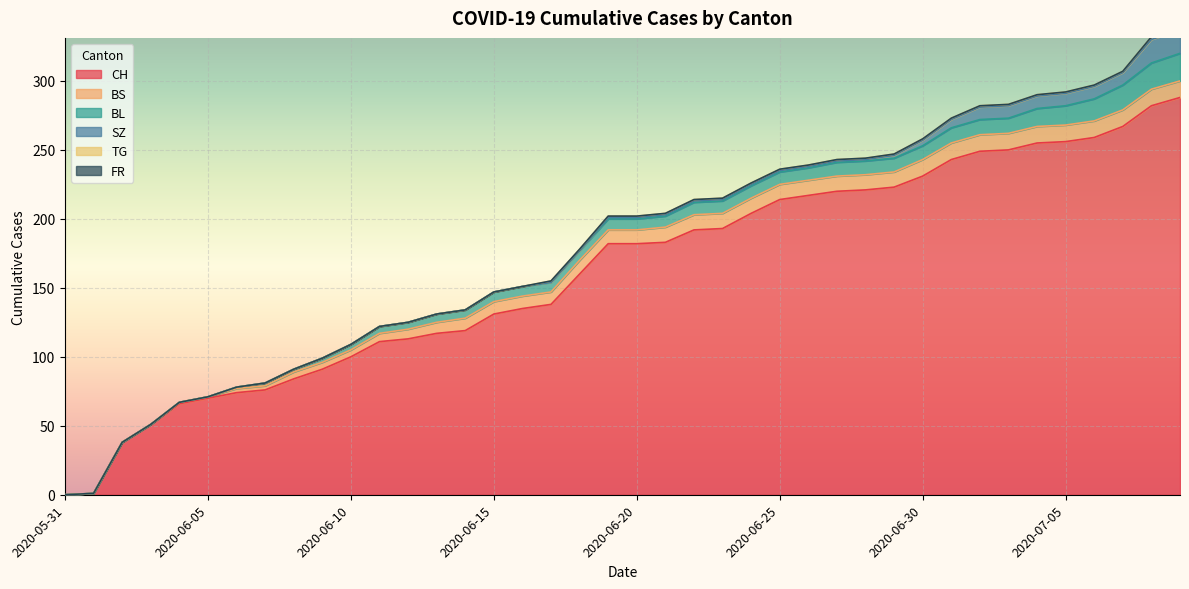

How many values in the SZ series exceed 1?

11